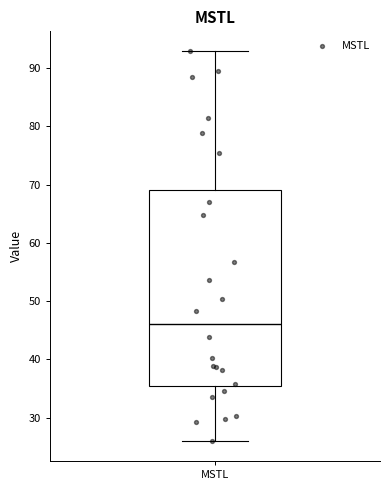

Where does the median line of the box for MSTL sit on the y-axis? The values are not printed on the chart, so give them approximately, as read against the axis.

46